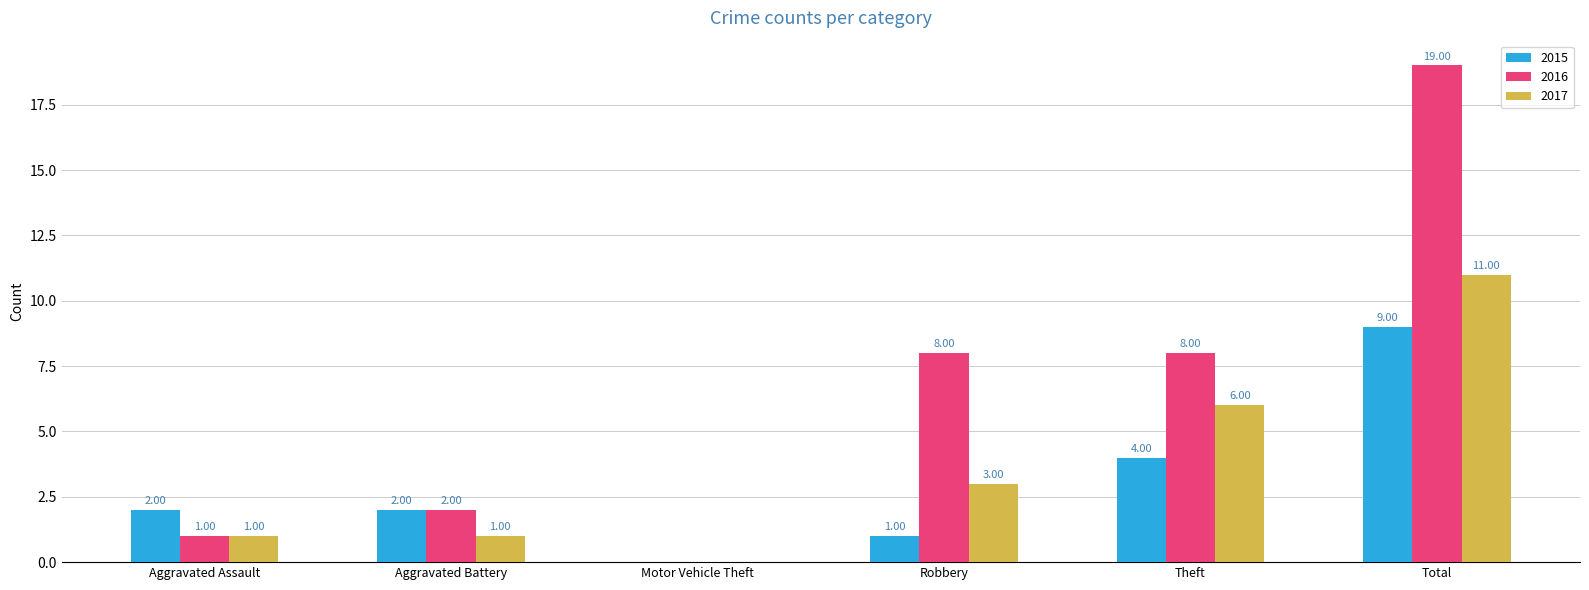

Which series has the largest total across all categories?

2016